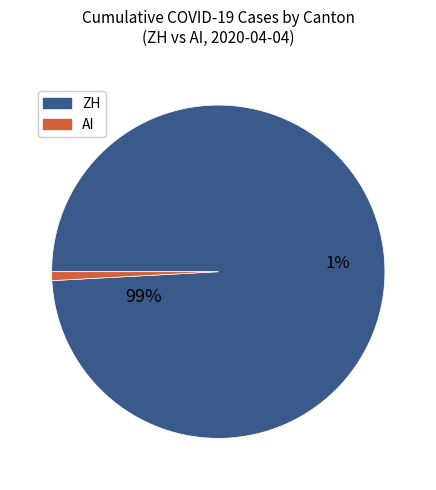

Rank the categories by value from lowest to highest.

AI, ZH